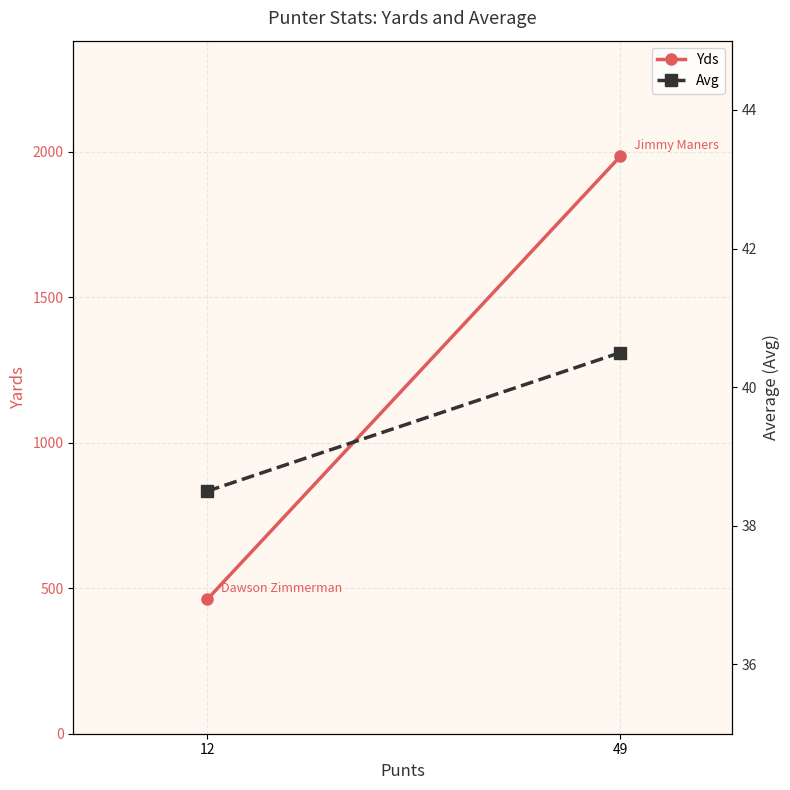

List the labels in order of Avg value, smallest first.

12, 49